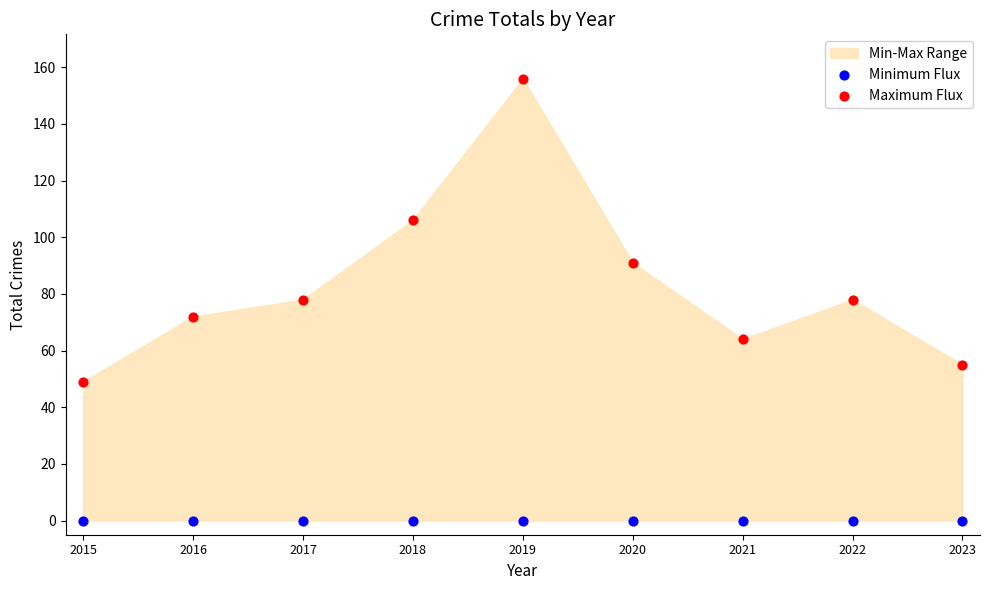

In the Maximum Flux series, what Y value is closest to 102?

106